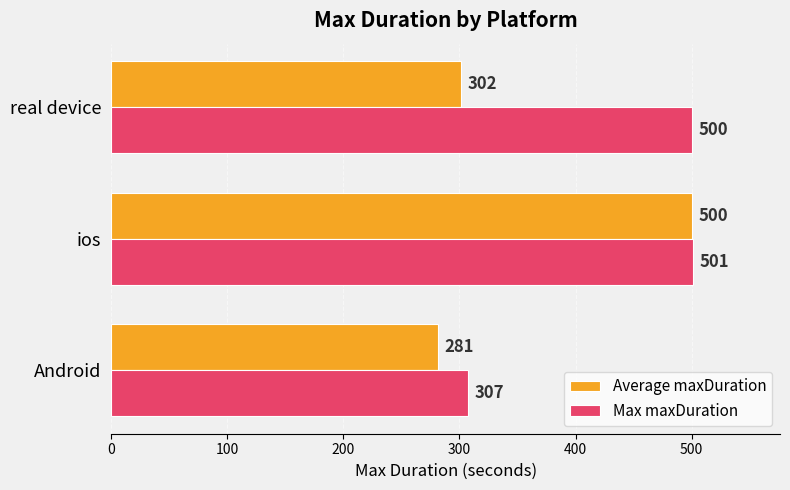

Rank the categories by Average maxDuration value from lowest to highest.

Android, real device, ios